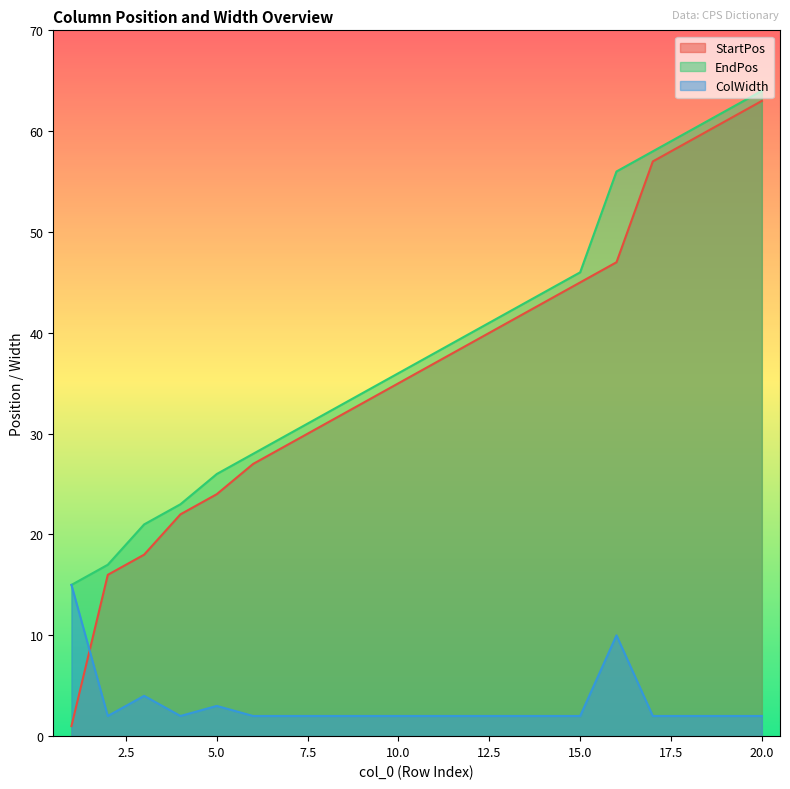

Which label corresponds to the smallest value in the chart?

1